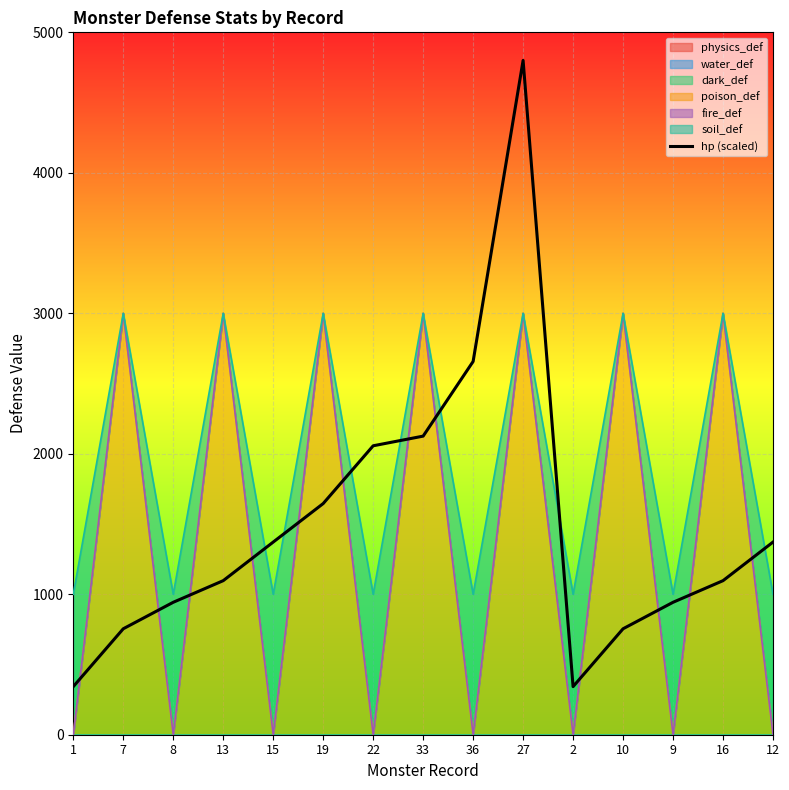

What is the minimum value shown in the chart?

342.5